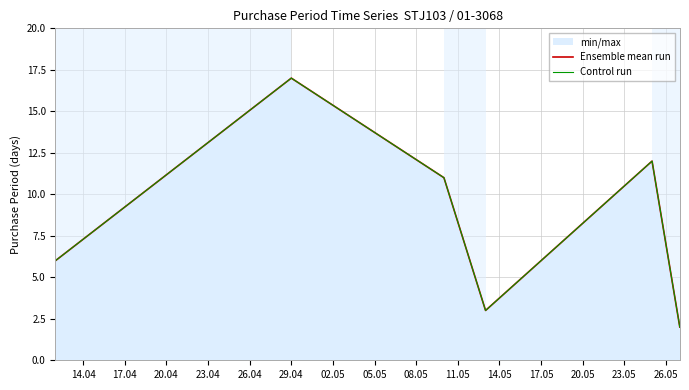

The Control run series shows 4 at 23.04. True or false?

False